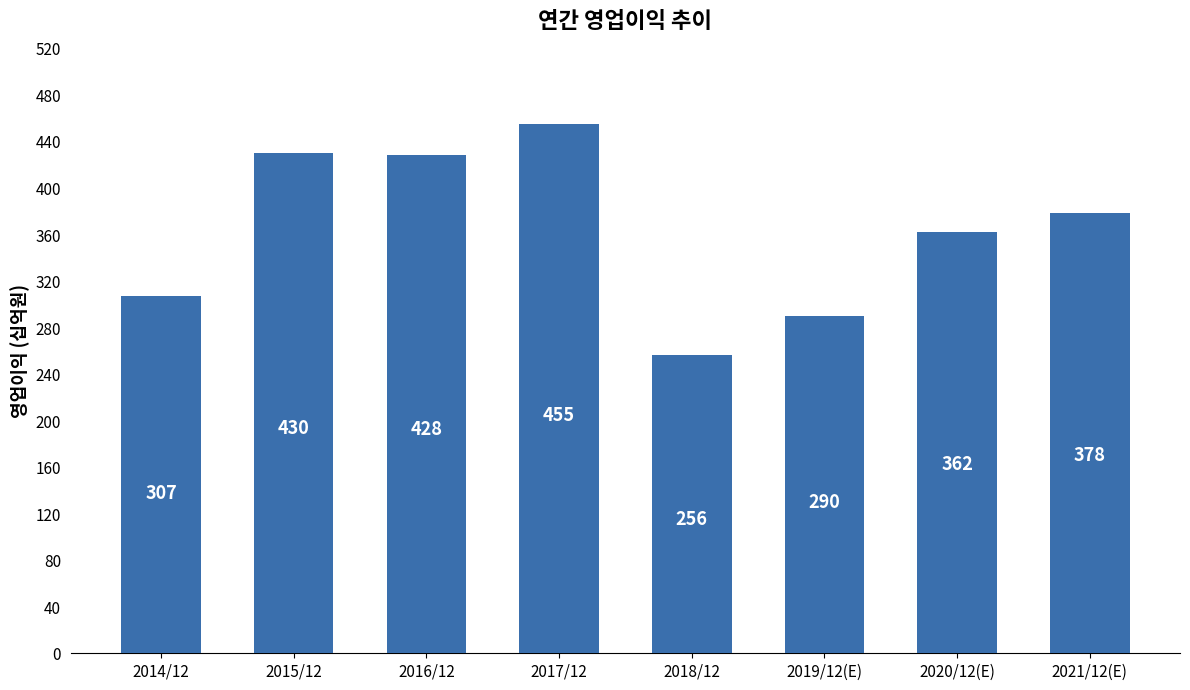

Reading left to right, transcribe all the data shown in this chart.

2014/12=307	2015/12=430	2016/12=428	2017/12=455	2018/12=256	2019/12(E)=290	2020/12(E)=362	2021/12(E)=378